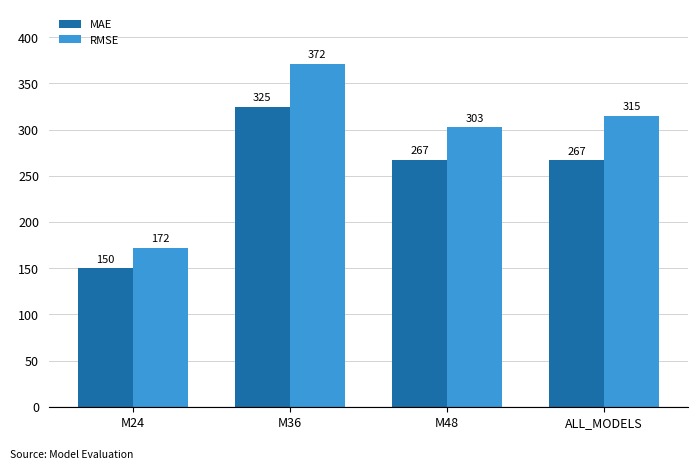

Which series changed the most between M48 and ALL_MODELS?

RMSE